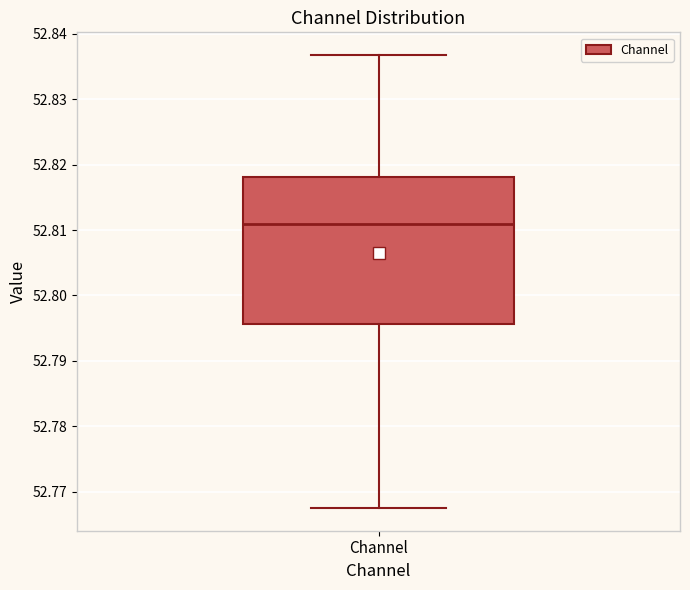

Transcribe this box plot: give where the median line is, the range the box spans, and where the two whiskers end, as read against the y-axis. The values are not printed on the chart, so give them approximately, as read against the axis.

median 52.811, box 52.796 to 52.818, whiskers 52.767 to 52.837